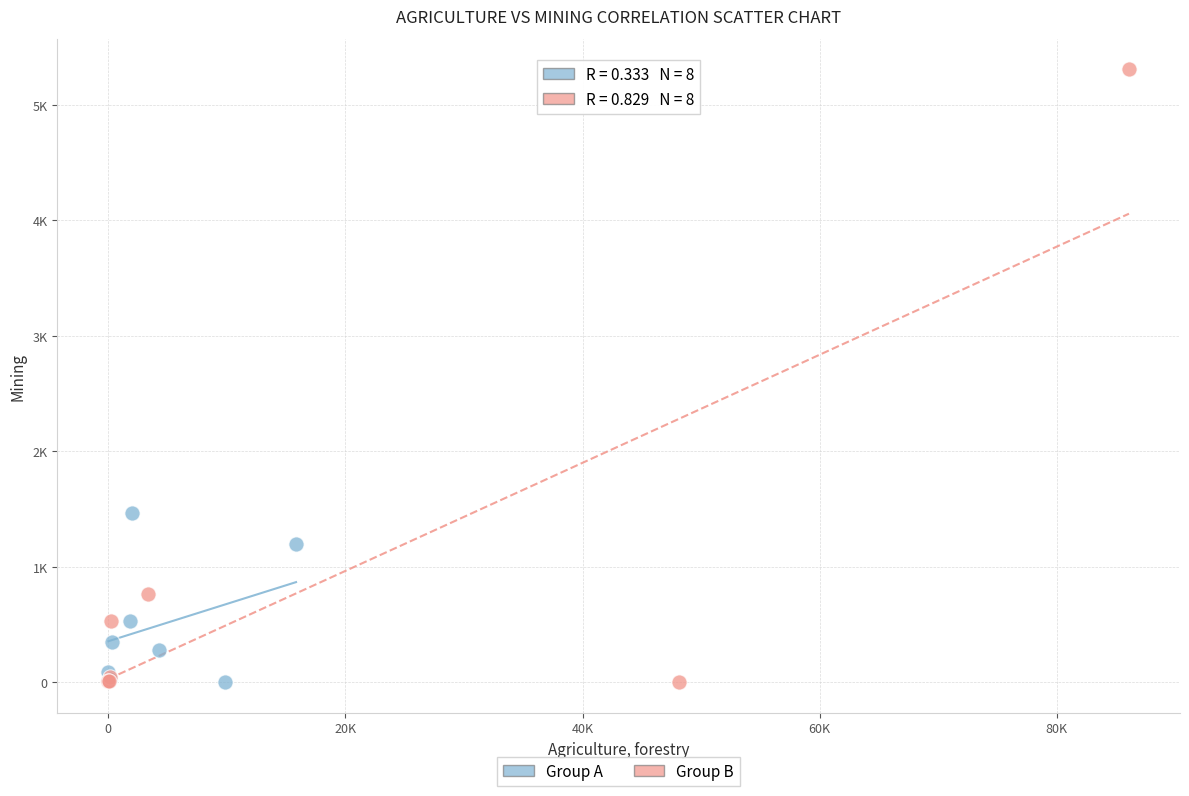

Which series has the largest Y range (max minus min)?

Group B